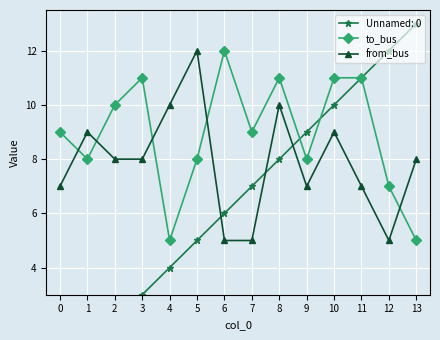

What is the value of the from_bus point at the 14th from the left?

8